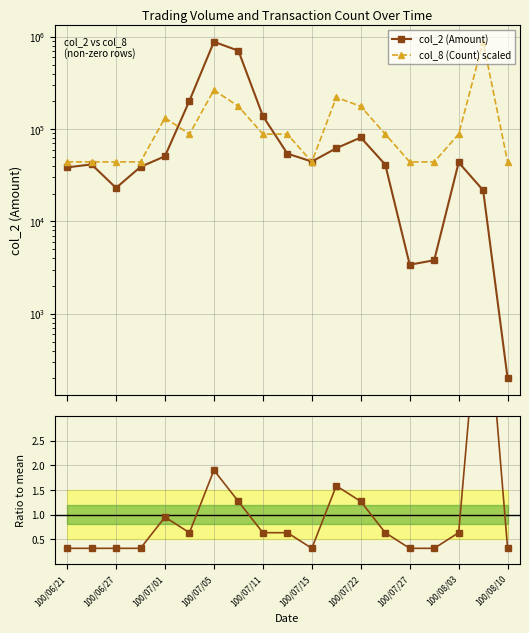

Is the value of col_2 (Amount) at 100/06/27 greater than the value of col_8 / mean(col_8) at 18?

Yes